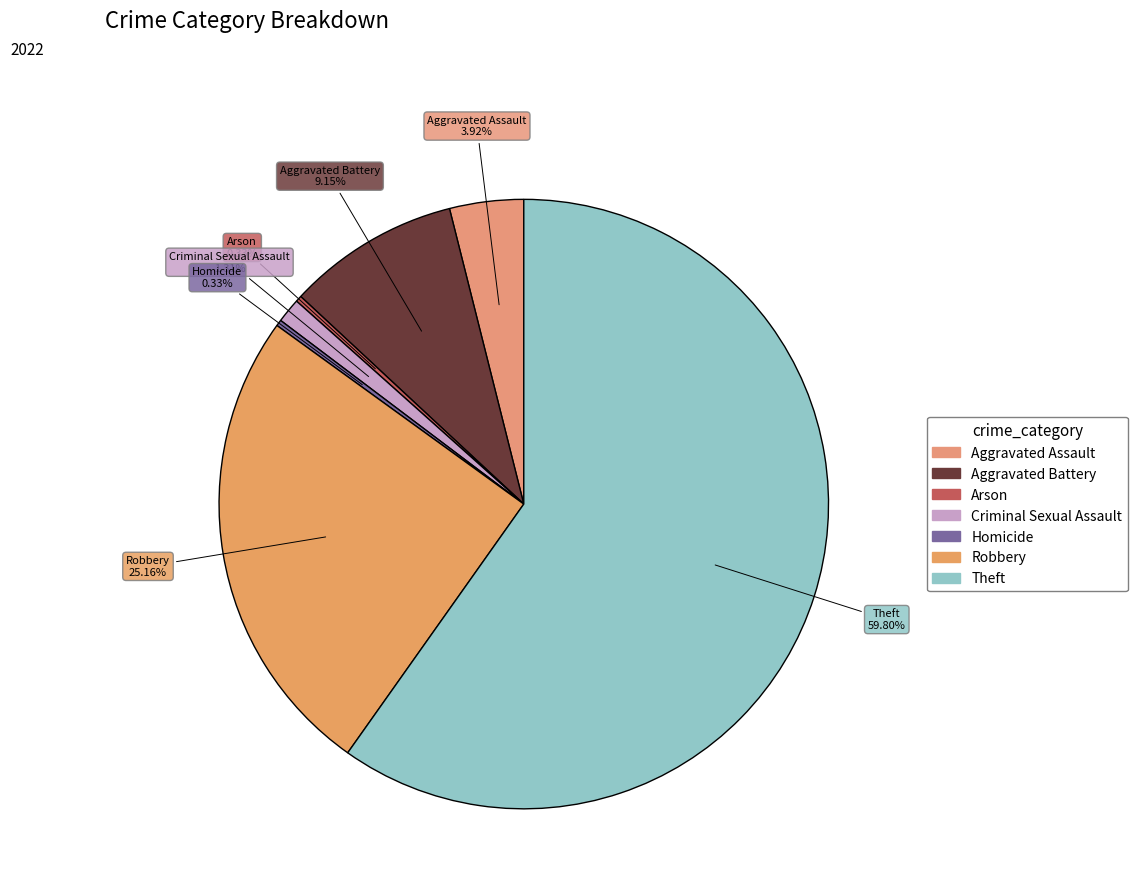

How much of the chart is everything except Arson?

99.7%